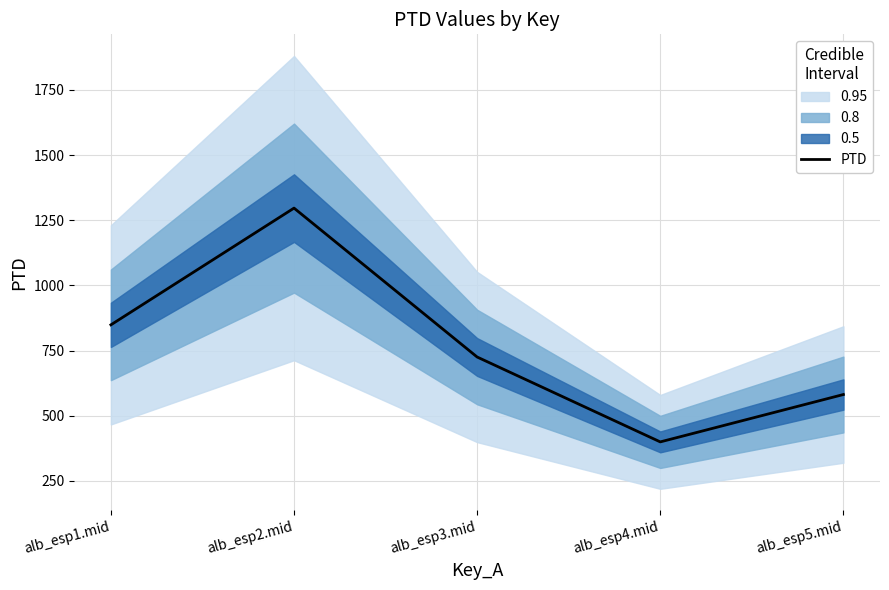

Which label corresponds to the smallest value in the chart?

alb_esp4.mid